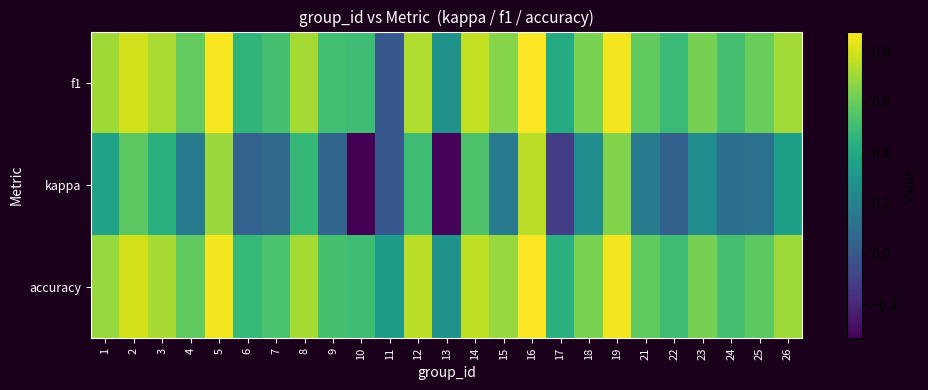

What is the spread (max minus min) of values at 5?

0.2